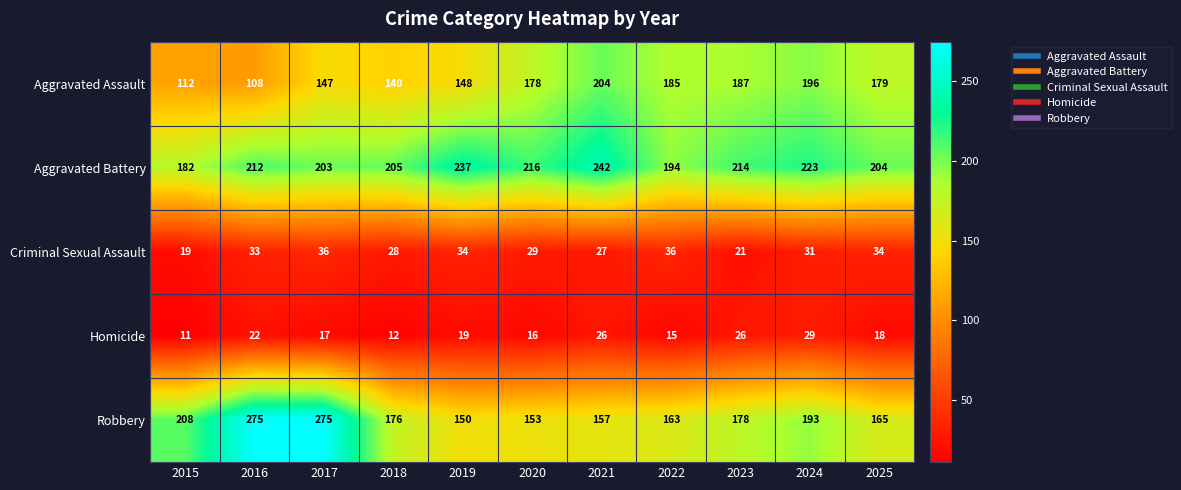

Rank the series at 2024 from highest to lowest value.

Aggravated Battery, Aggravated Assault, Robbery, Criminal Sexual Assault, Homicide